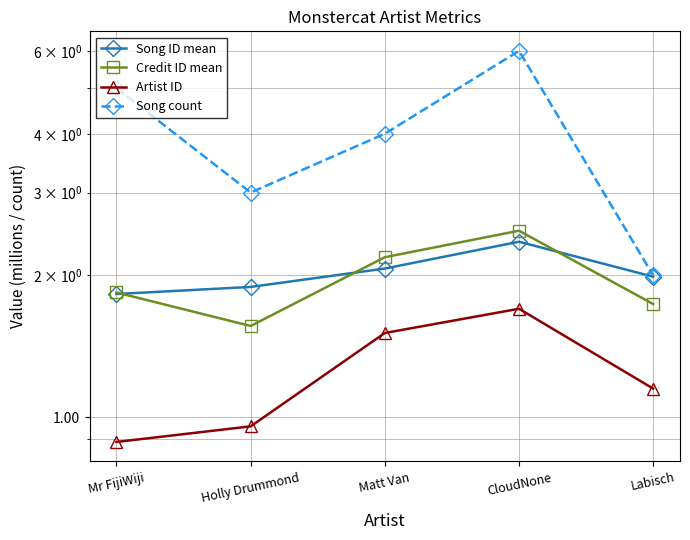

True or false: Song ID mean and Artist ID intersect in this chart.

False